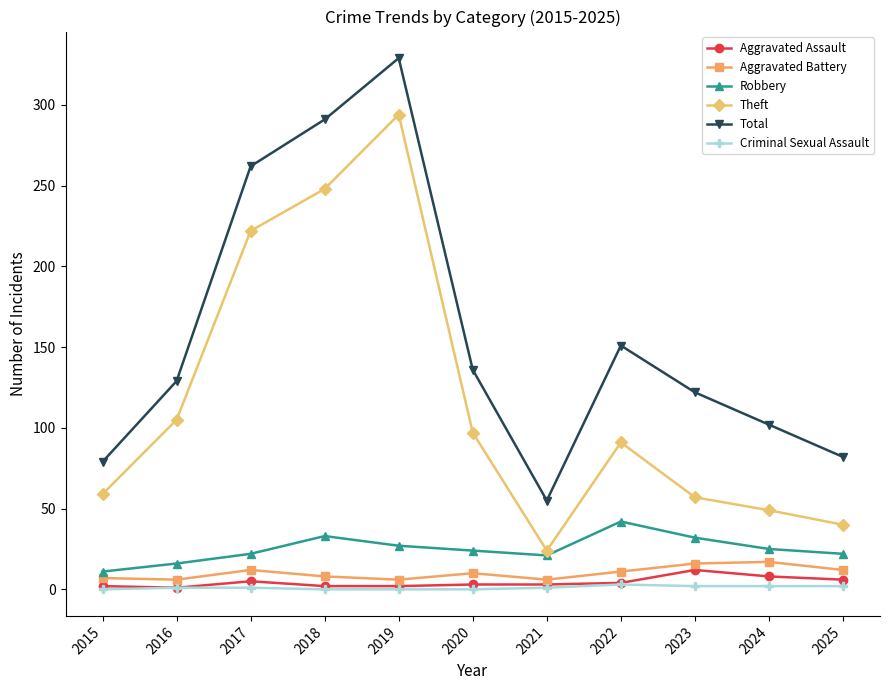

Which series has the largest total across all categories?

Total